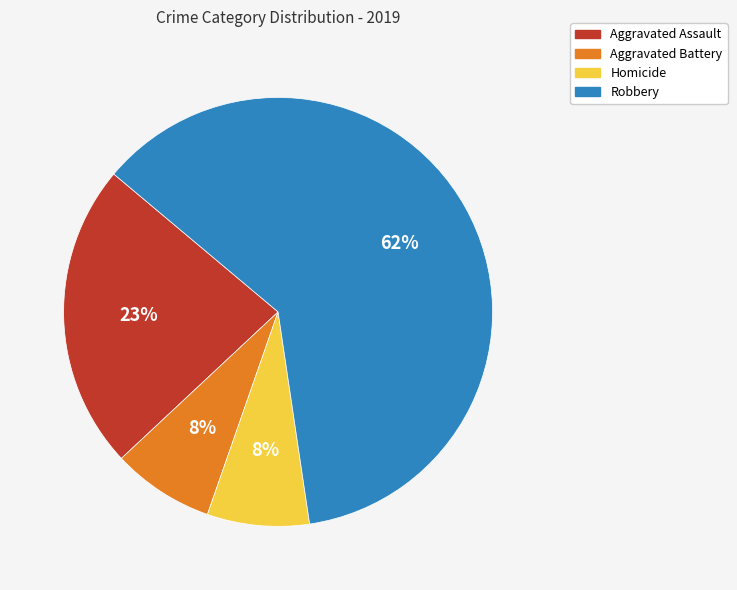

True or false: Aggravated Assault accounts for 3% of the total.

False